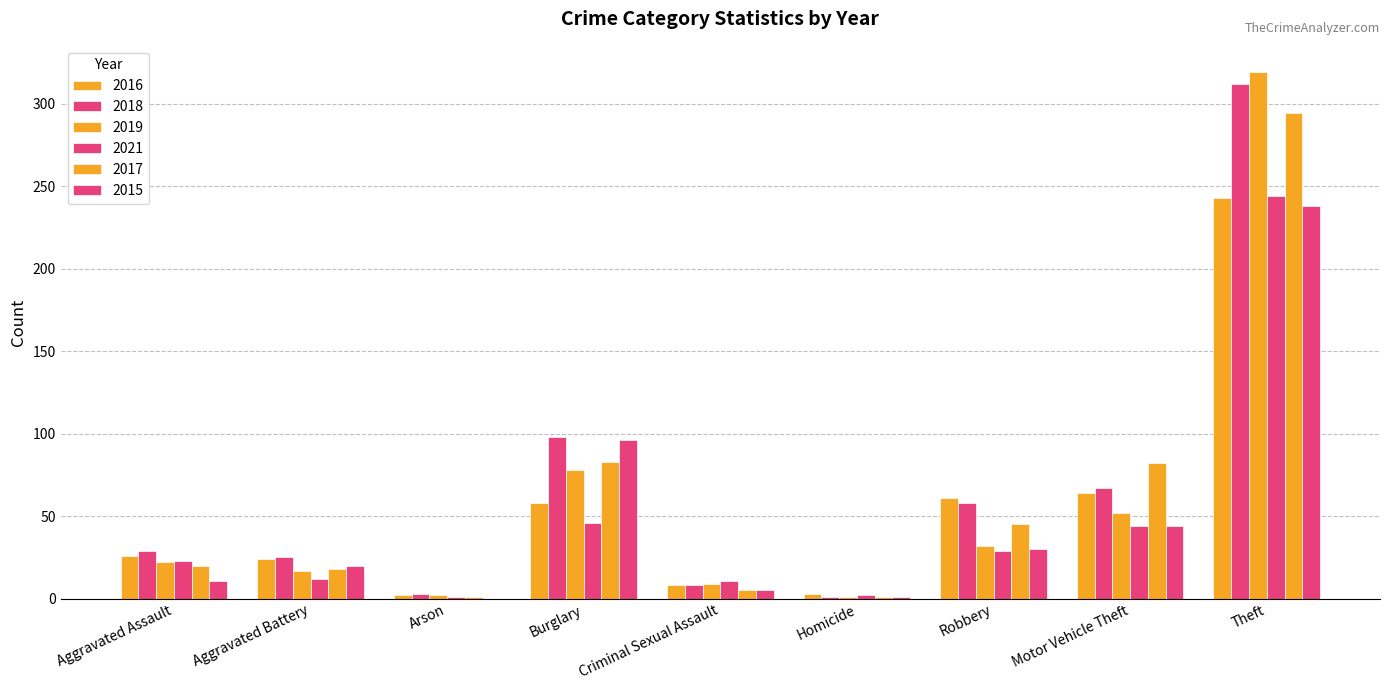

The 2017 series shows 50 at Burglary. True or false?

False